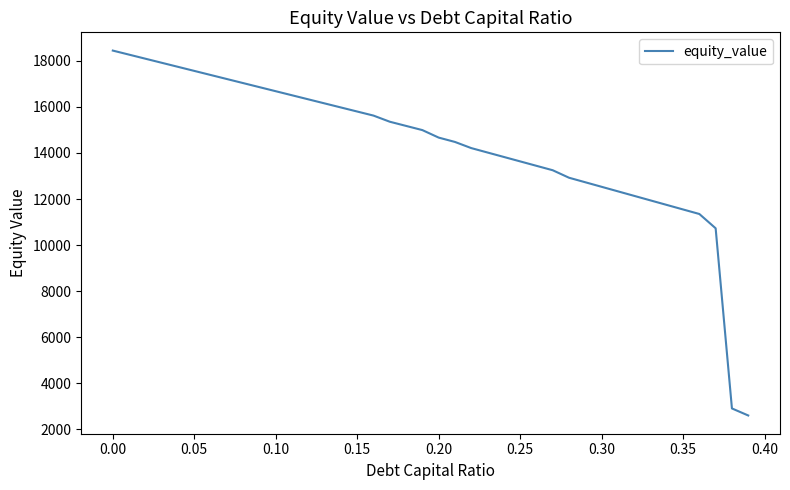

Reading left to right, what are all the values shown in this chart?

18445.7	18269.2	18092.7	17916.2	17739.8	17563.3	17386.8	17210.4	17034.0	16857.5	16681.1	16504.7	16328.3	16151.8	15975.4	15799.1	15622.7	15356.2	15174.5	14992.7	14667.1	14478.2	14211.3	14018.9	13826.6	13634.2	13441.8	13249.5	12924.3	12727.3	12530.5	12333.6	12136.7	11939.9	11743.1	11546.3	11349.6	10728.8	2905.6	2600.3